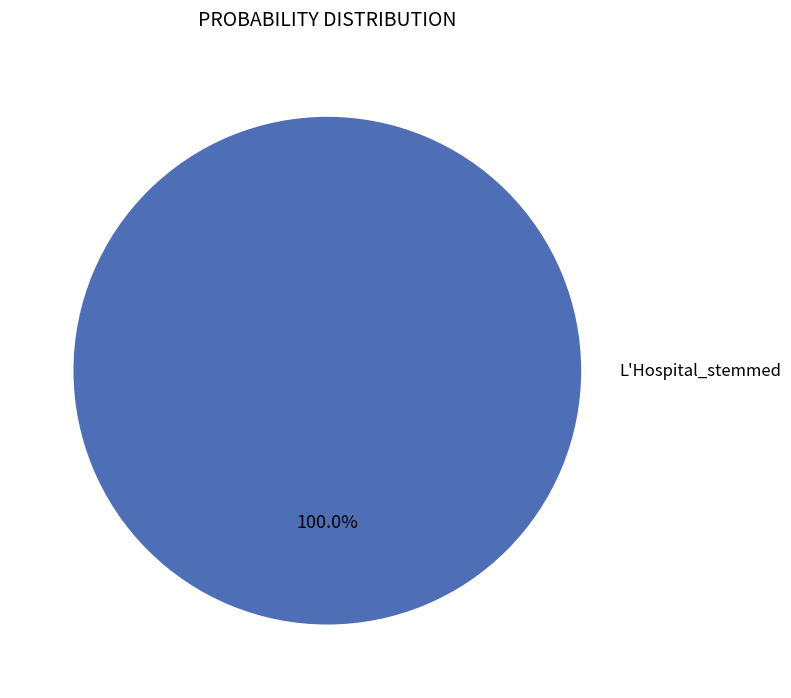

Is there any slice that represents more than half of the pie?

Yes